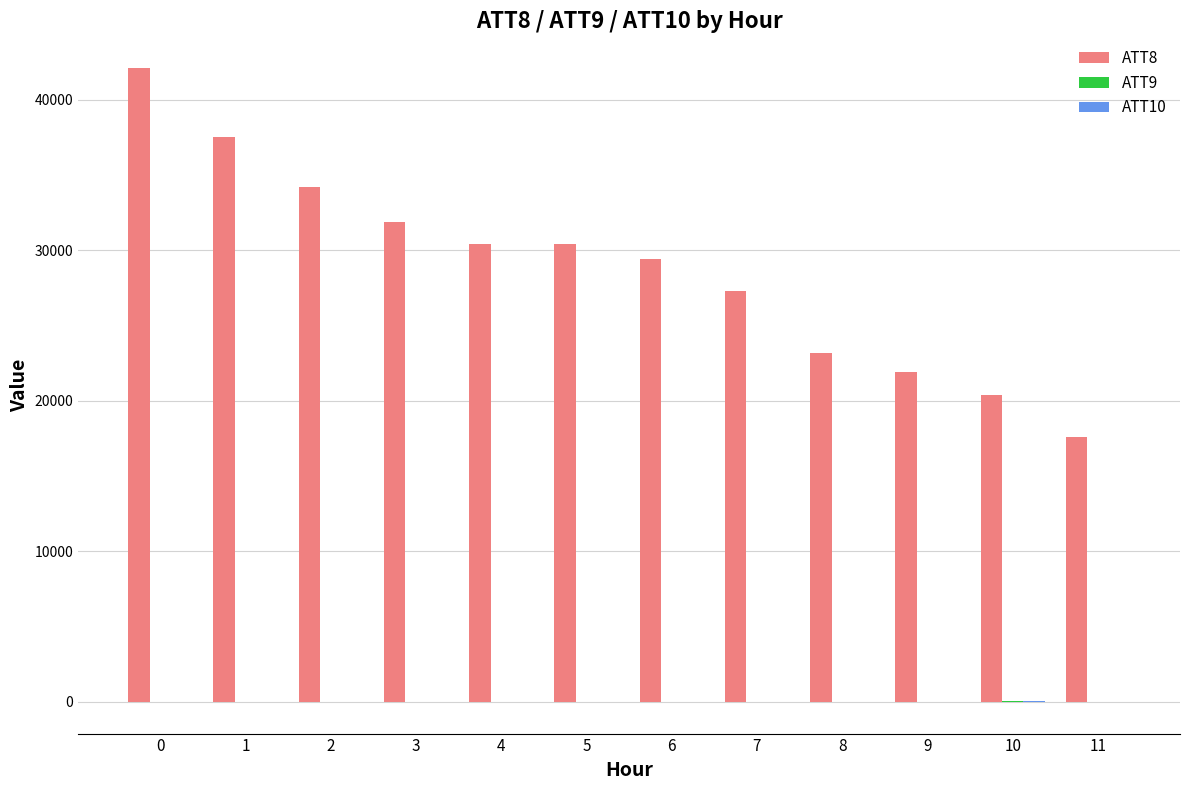

What is the greatest value displayed?

42100.0